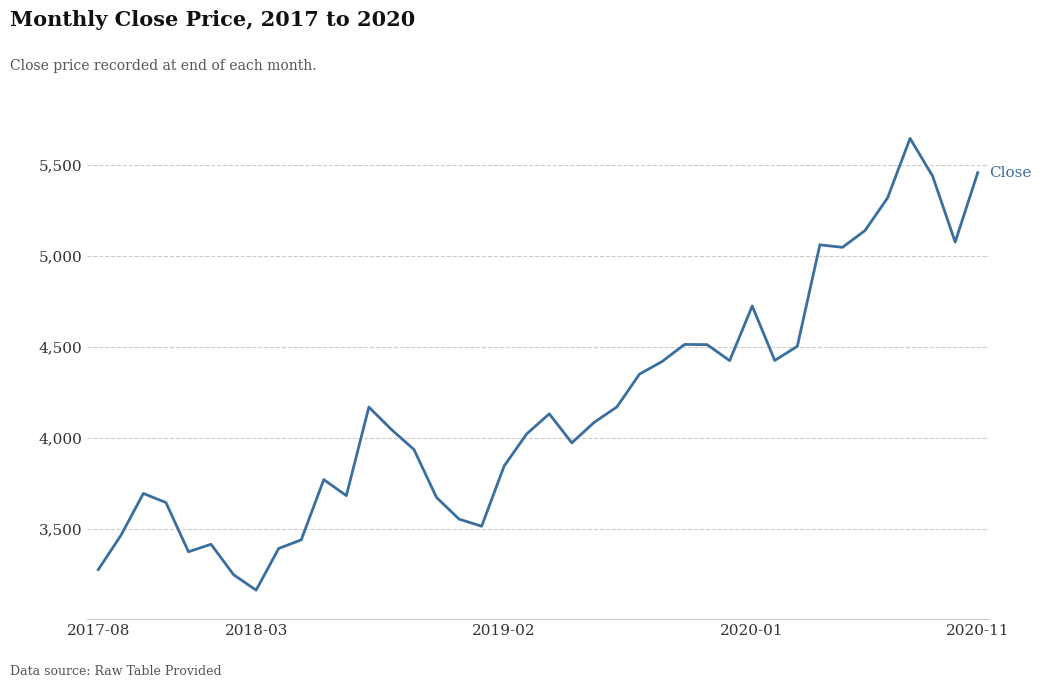

What is the difference between the maximum and minimum values?

2480.0